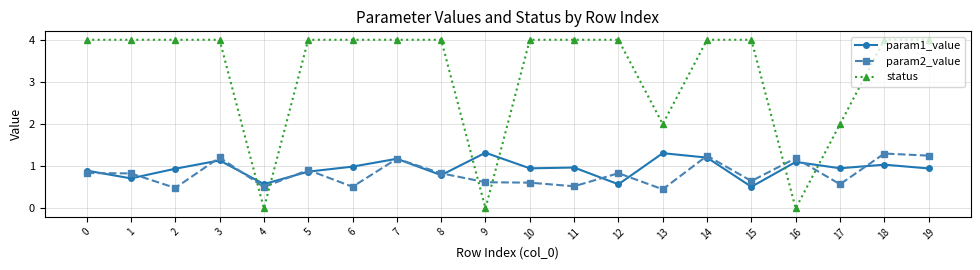

Where do param2_value and status first cross each other?

3 and 4